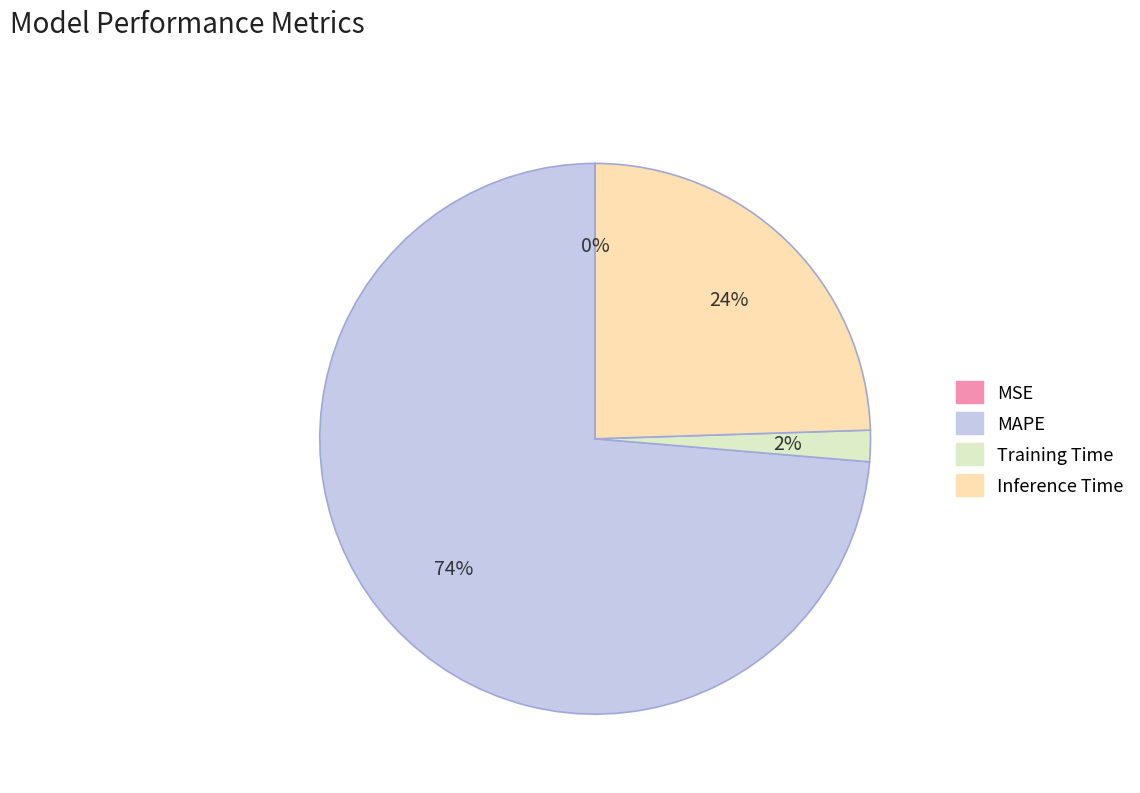

To the nearest percent, what is the average slice percentage?

25%